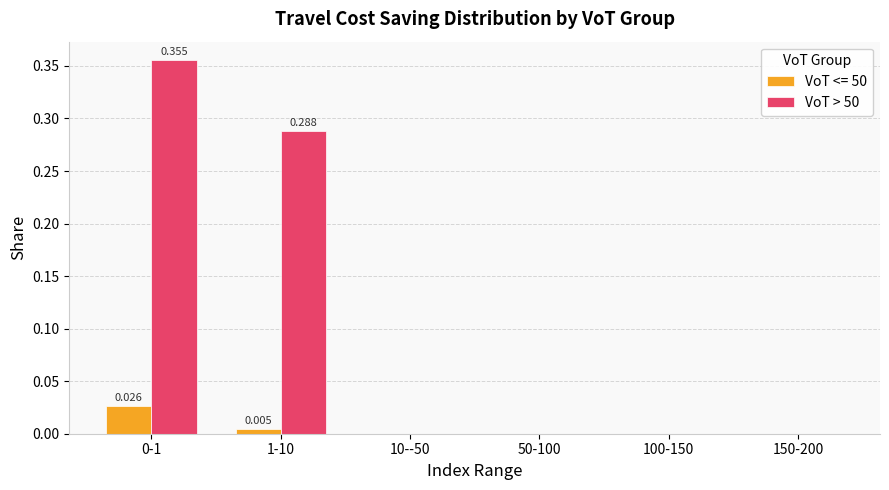

Count the number of data series in this chart.

2